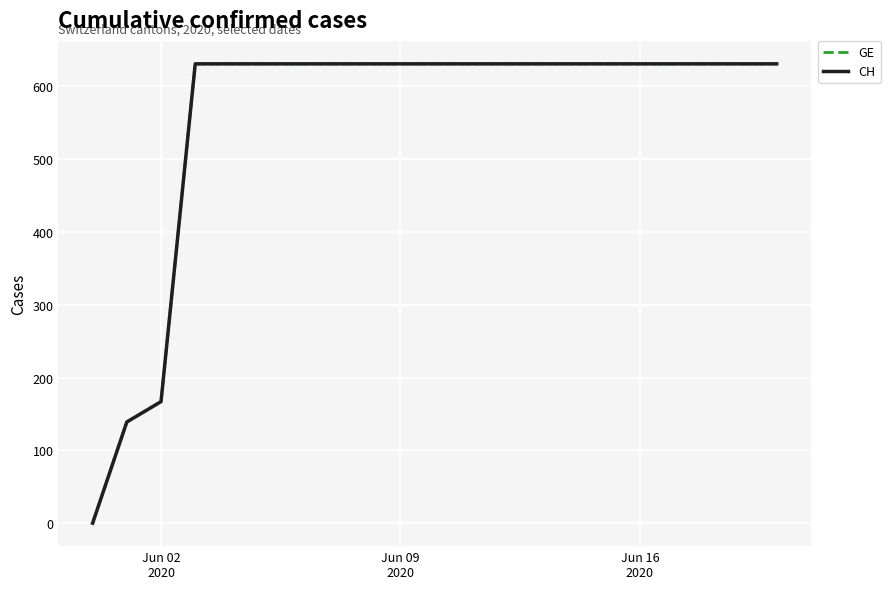

Does the chart have visible grid lines?

Yes